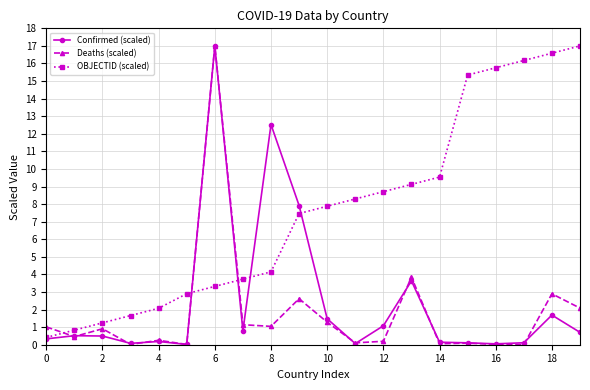

What are all the series names shown in the legend?

Confirmed (scaled), Deaths (scaled), OBJECTID (scaled)